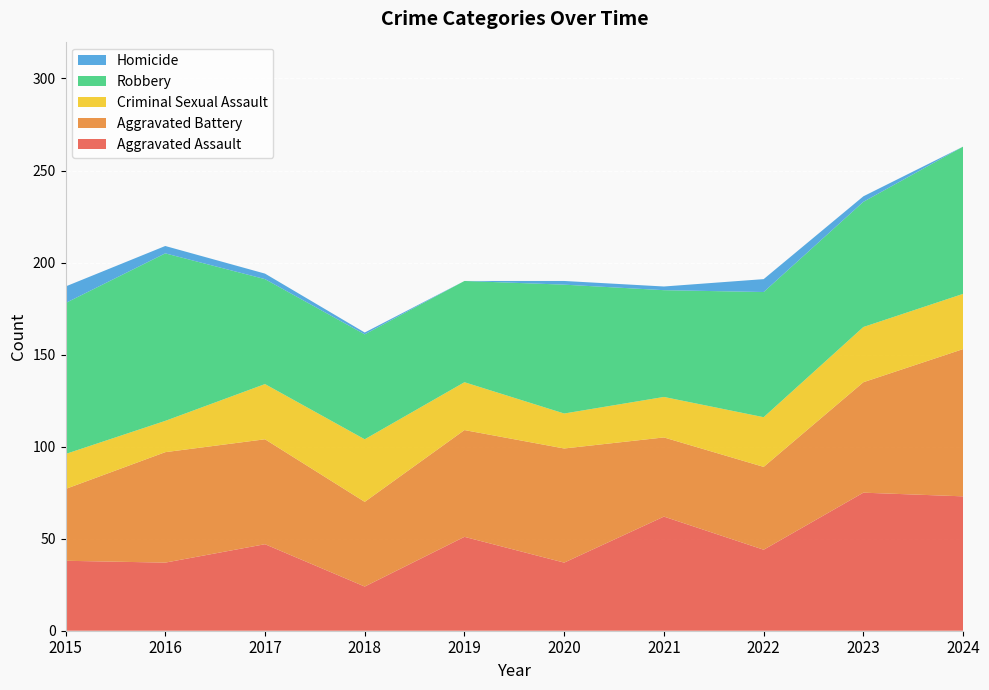

Reading right to left, extract all data points from this chart.

Aggravated Assault: 2024=73	2023=75	2022=44	2021=62	2020=37	2019=51	2018=24	2017=47	2016=37	2015=38
Aggravated Battery: 2024=80	2023=60	2022=45	2021=43	2020=62	2019=58	2018=46	2017=57	2016=60	2015=39
Criminal Sexual Assault: 2024=30	2023=30	2022=27	2021=22	2020=19	2019=26	2018=34	2017=30	2016=17	2015=19
Robbery: 2024=80	2023=68	2022=68	2021=58	2020=70	2019=55	2018=57	2017=57	2016=91	2015=82
Homicide: 2024=0	2023=3	2022=7	2021=2	2020=2	2019=0	2018=1	2017=3	2016=4	2015=9